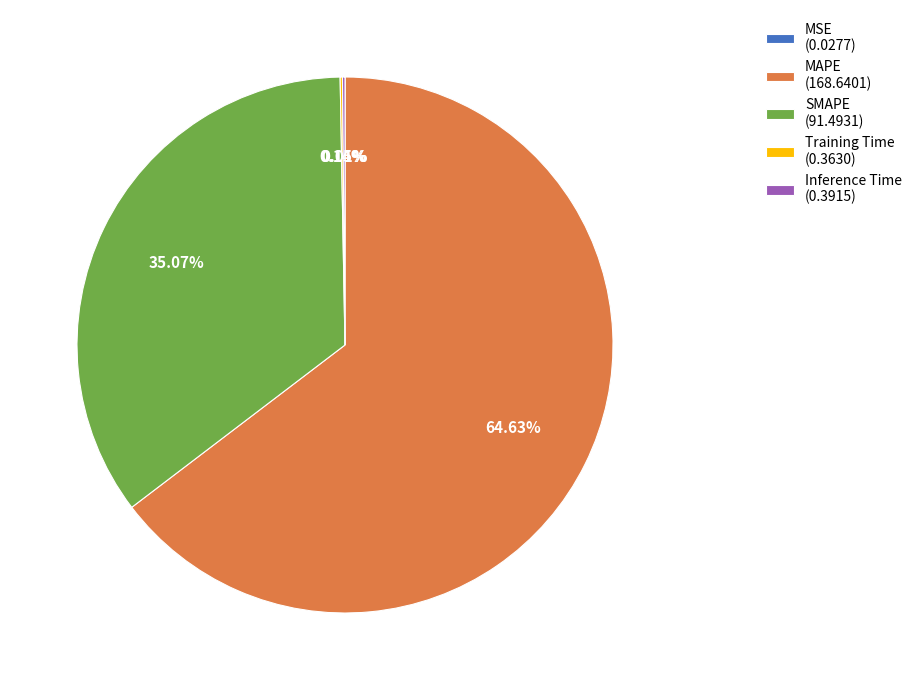

How much of the chart is everything except SMAPE?

64.9%